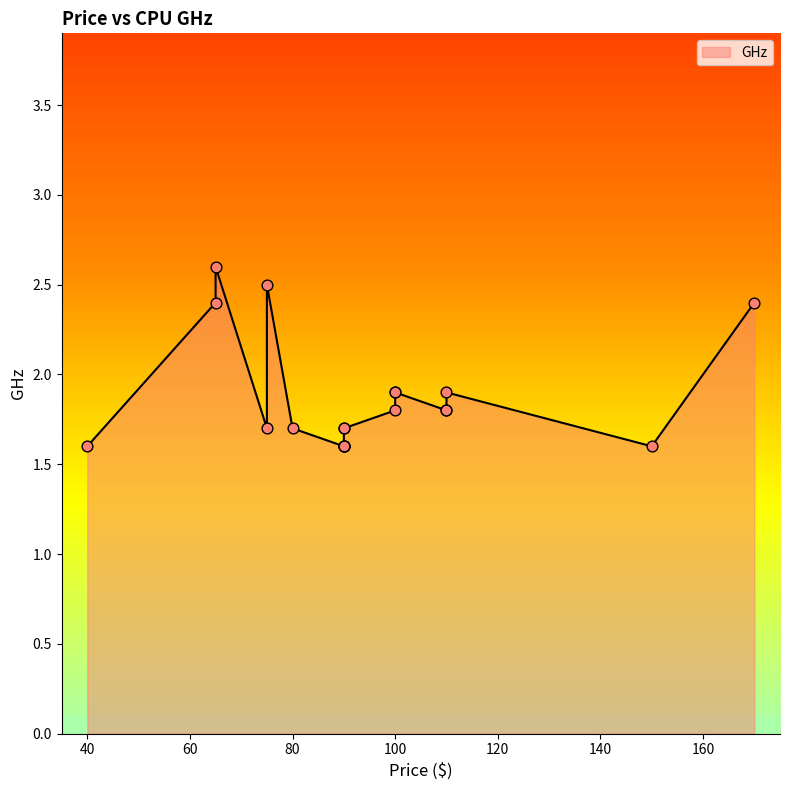

What is the change in value from 65 to 90?

-1.0